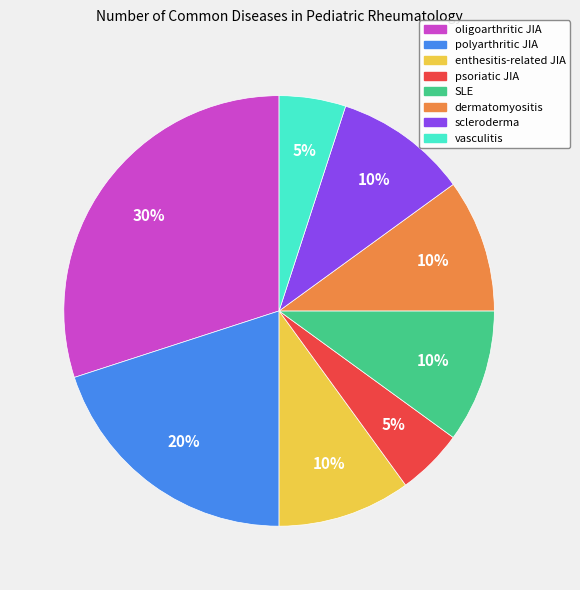

Which has a higher value, oligoarthritic JIA or dermatomyositis?

oligoarthritic JIA